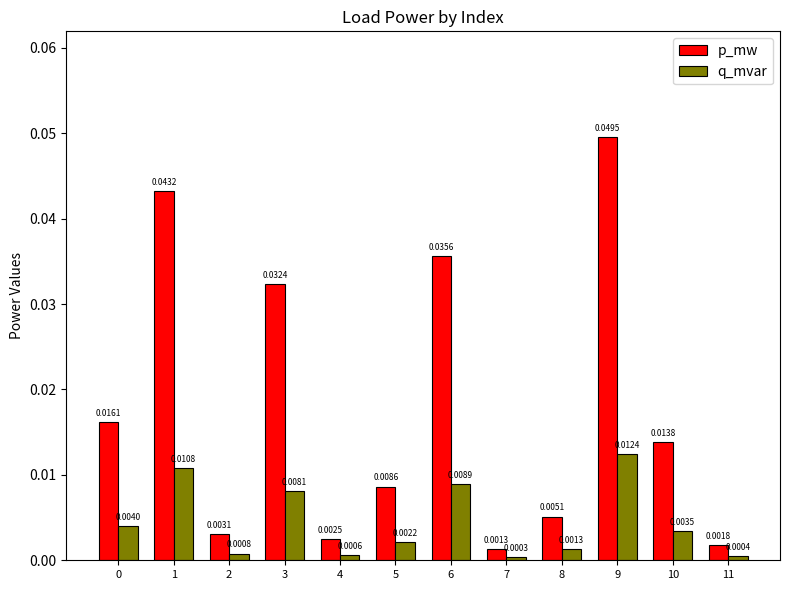

List the series in order of their overall mean, highest first.

p_mw, q_mvar